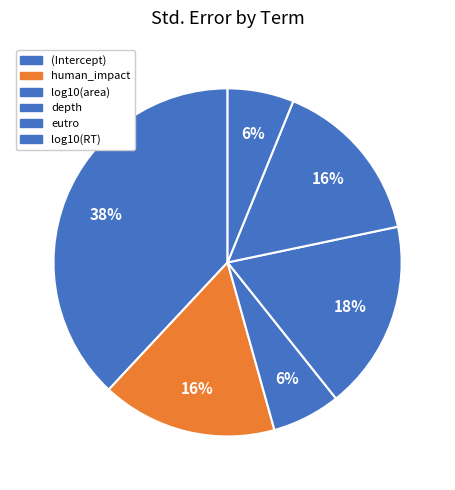

What is the total percentage of log10(area) and eutro?

21.9%